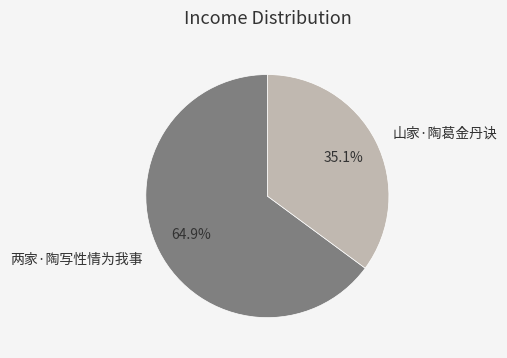

To the nearest percent, what is the average slice percentage?

50%